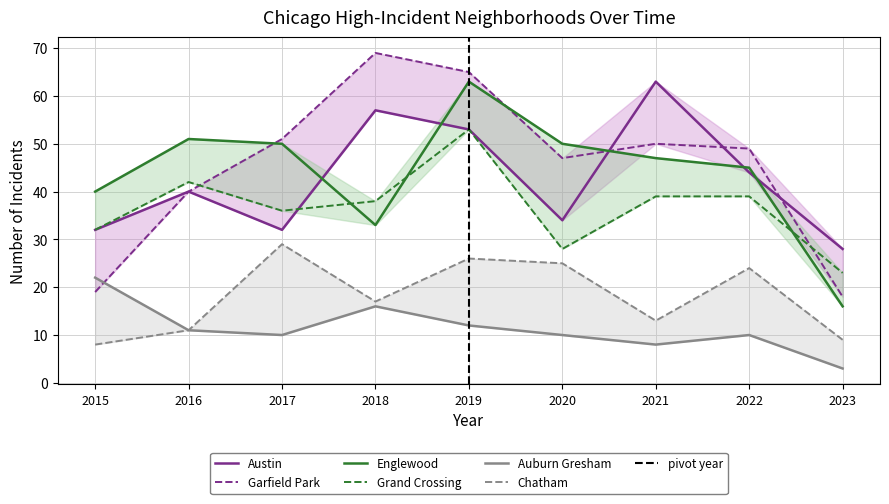

How many categories are shown in the chart?

9